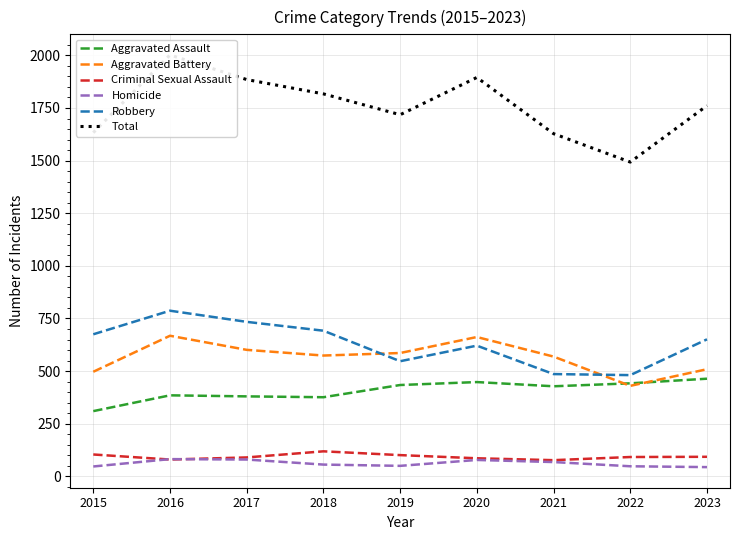

Which series changed the most between 2018 and 2021?

Robbery